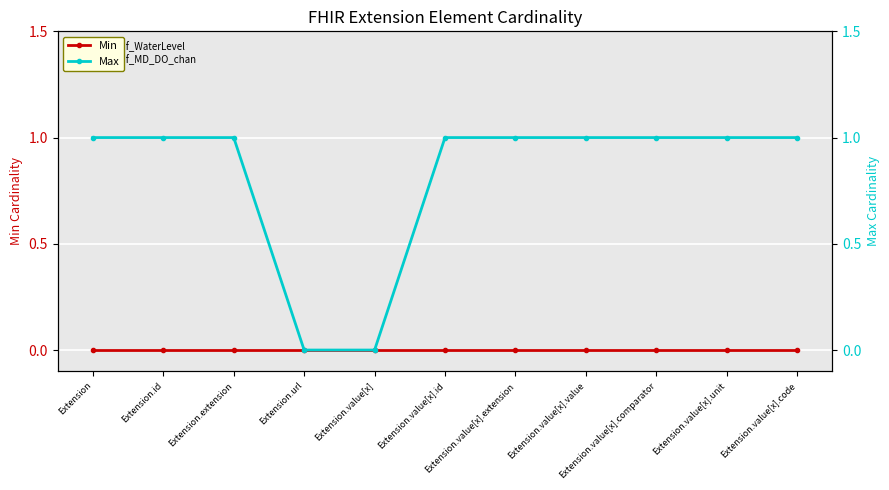

Reading left to right, list all the values displayed in this chart.

Min: Extension=0	Extension.id=0	Extension.extension=0	Extension.url=0	Extension.value[x]=0	Extension.value[x].id=0	Extension.value[x].extension=0	Extension.value[x].value=0	Extension.value[x].comparator=0	Extension.value[x].unit=0	Extension.value[x].code=0
Max: Extension=1	Extension.id=1	Extension.extension=1	Extension.url=0	Extension.value[x]=0	Extension.value[x].id=1	Extension.value[x].extension=1	Extension.value[x].value=1	Extension.value[x].comparator=1	Extension.value[x].unit=1	Extension.value[x].code=1